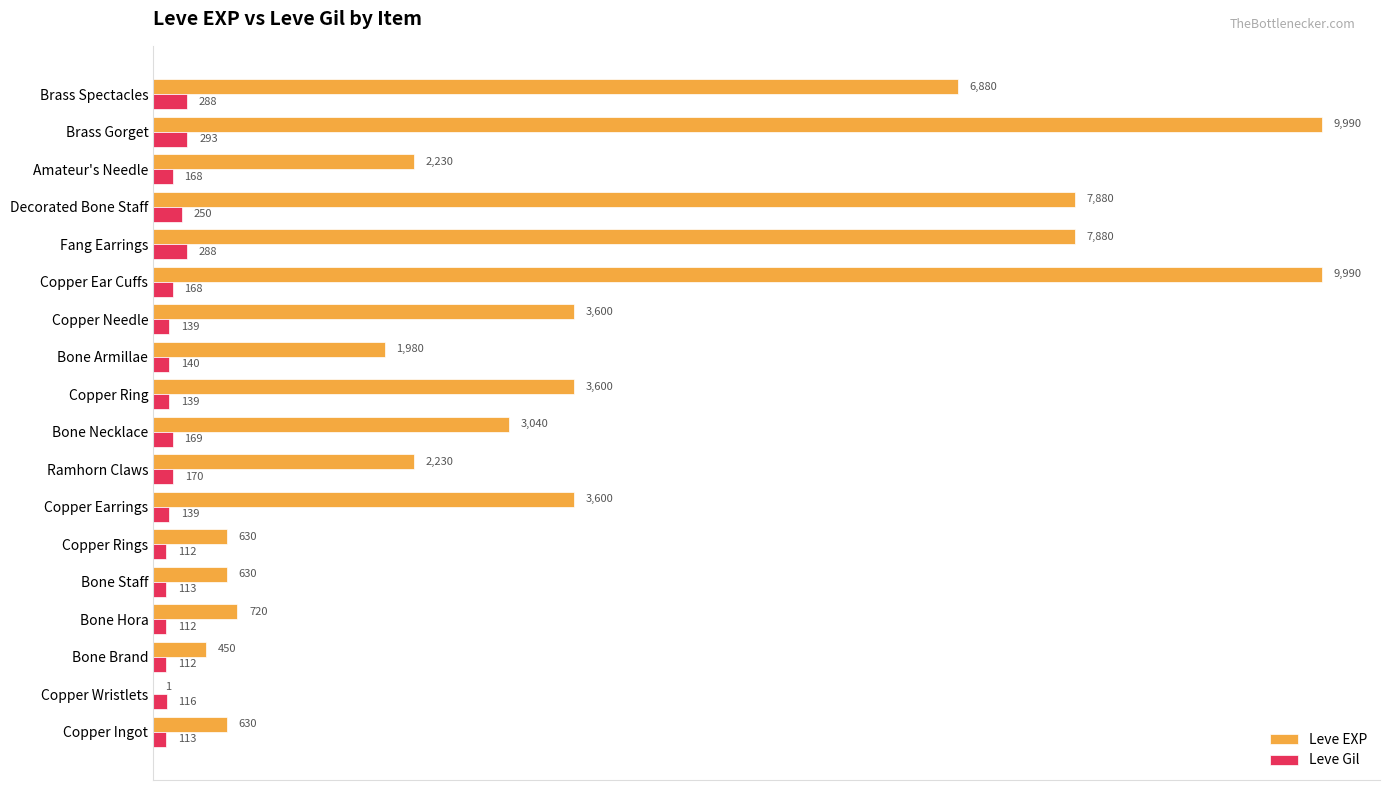

Which category has the highest value in the Leve Gil series?

Brass Gorget